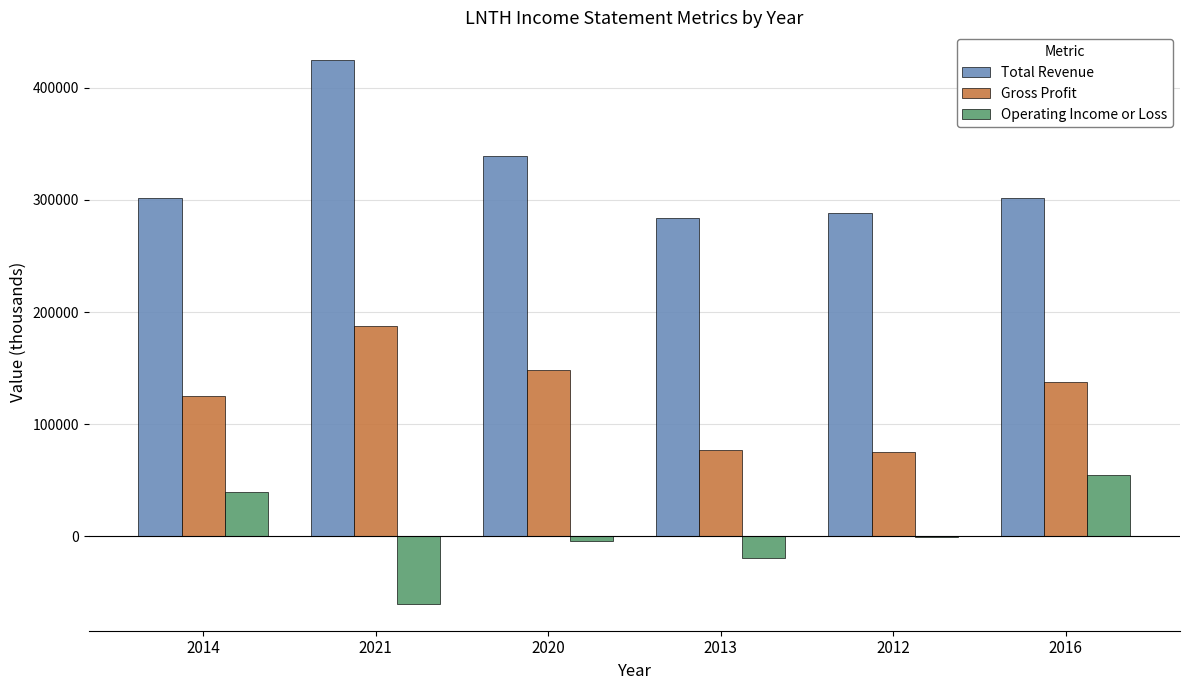

Which series has the largest total across all categories?

Total Revenue